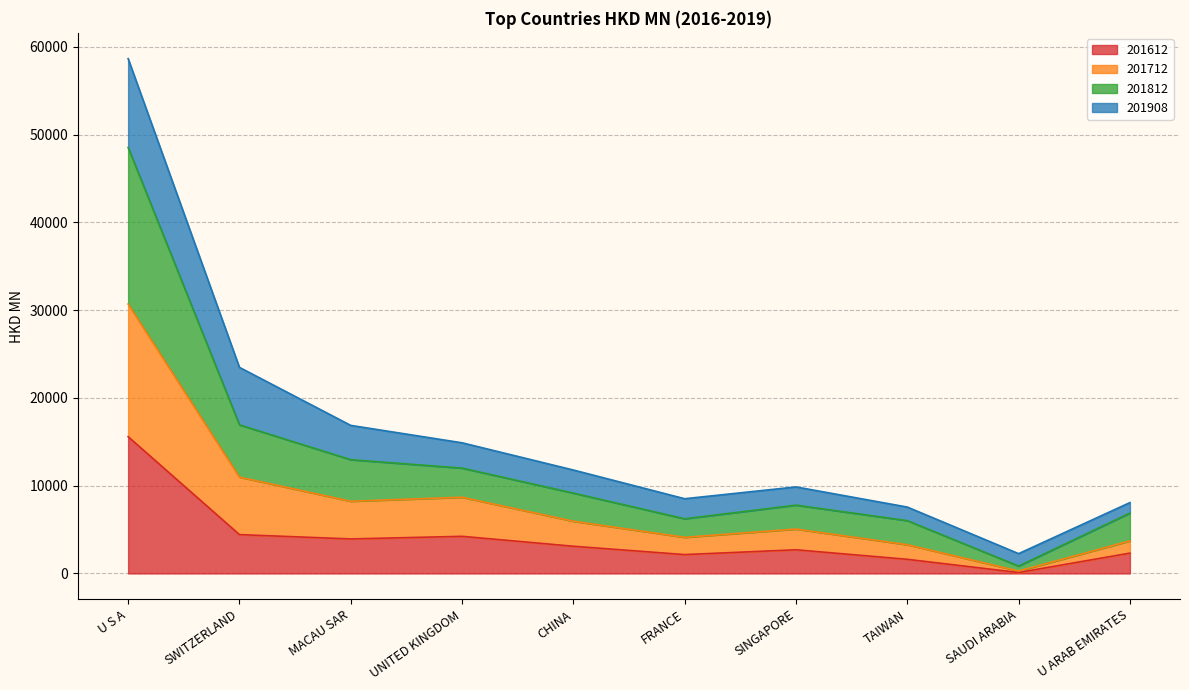

The 201812 series shows 1819.7 at FRANCE. True or false?

False